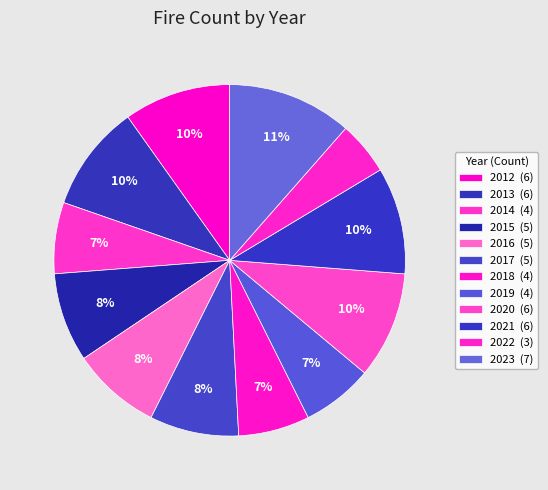

How many slices are in this pie chart?

12